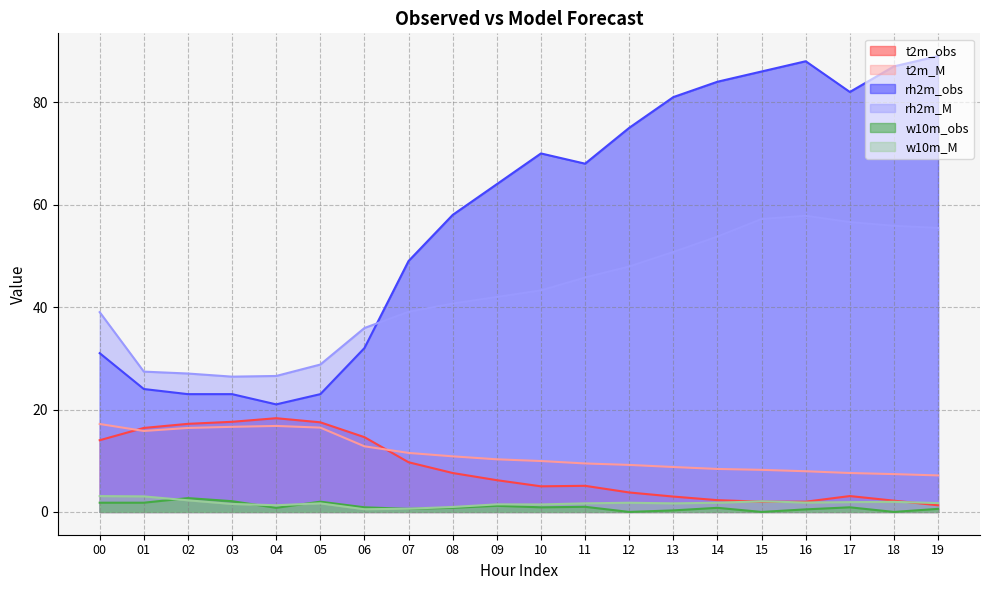

Which series changed the most between 13 and 14?

rh2m_M